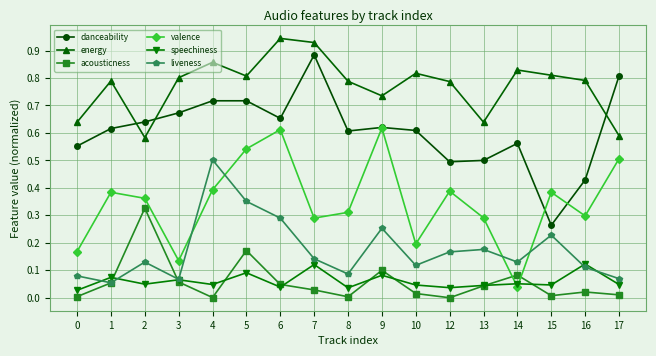

The value of danceability at 8 is 0.6. True or false?

True